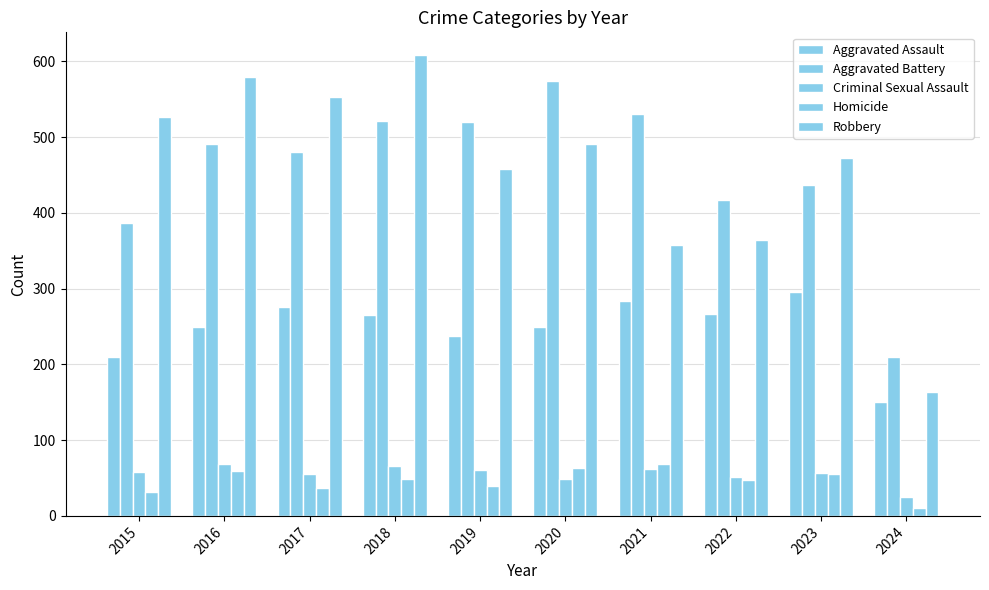

How many series are shown in this chart?

5